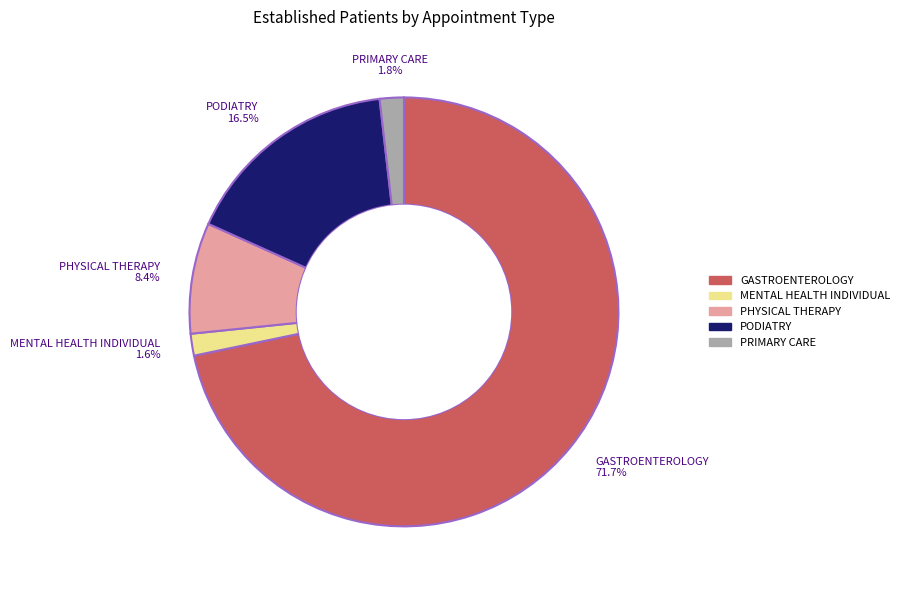

Is there any slice that represents more than half of the pie?

Yes